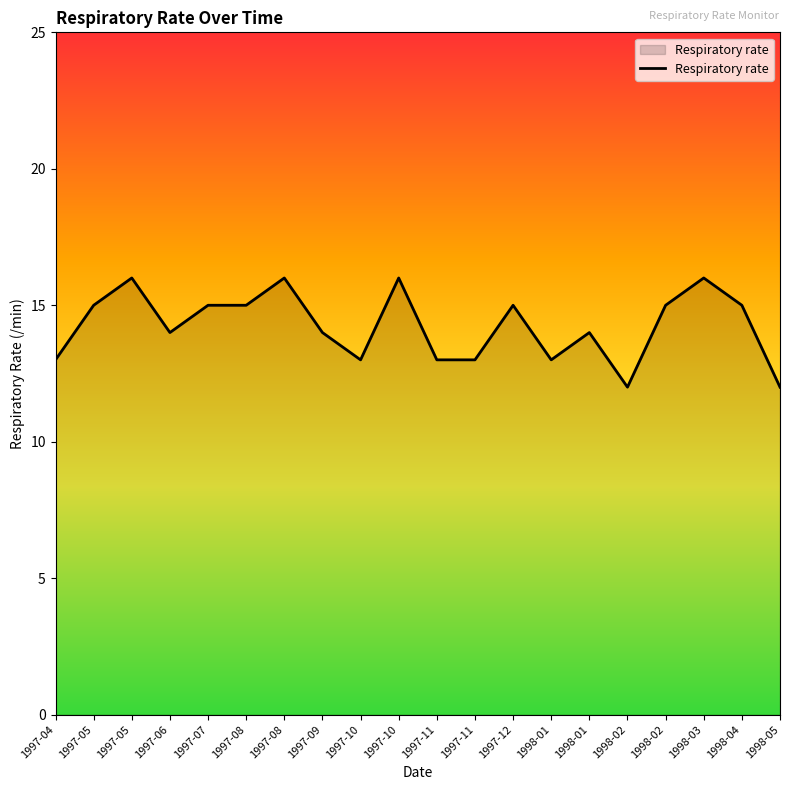

What is the difference between the values at 1998-04 and 1997-06?

1